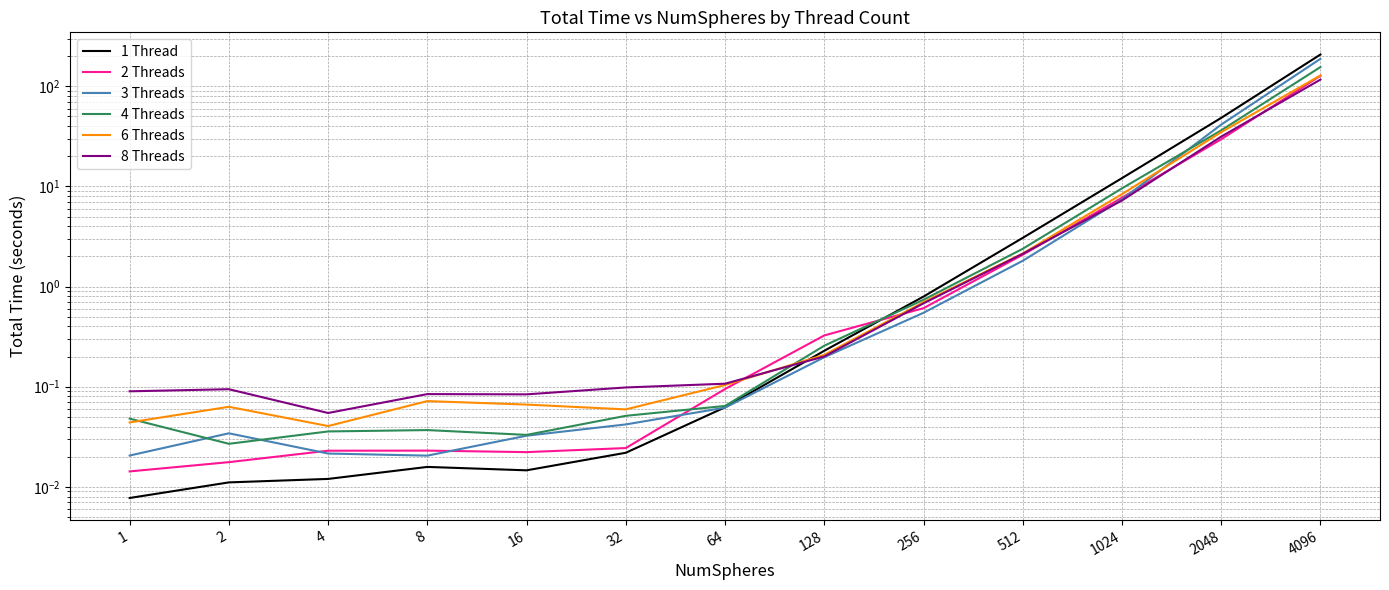

The 2 Threads series shows 127.4 at 4096. True or false?

True